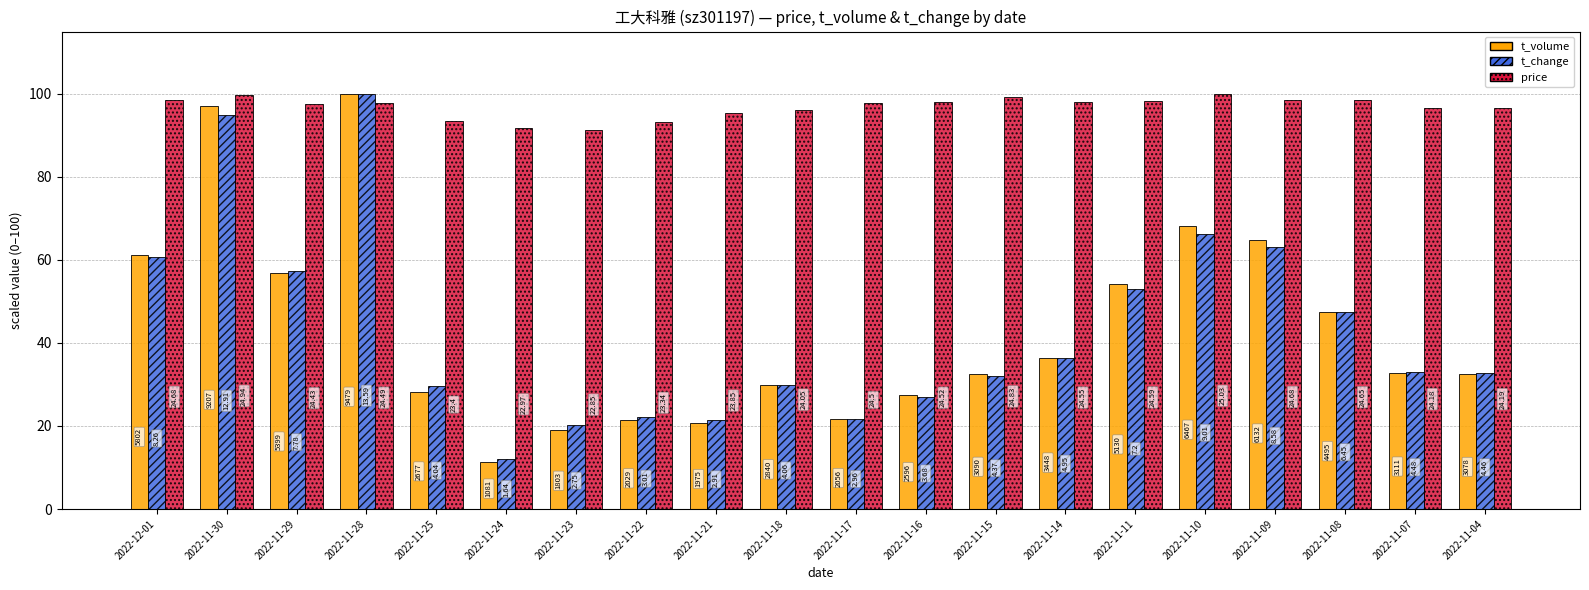

How many groups of bars are there?

20